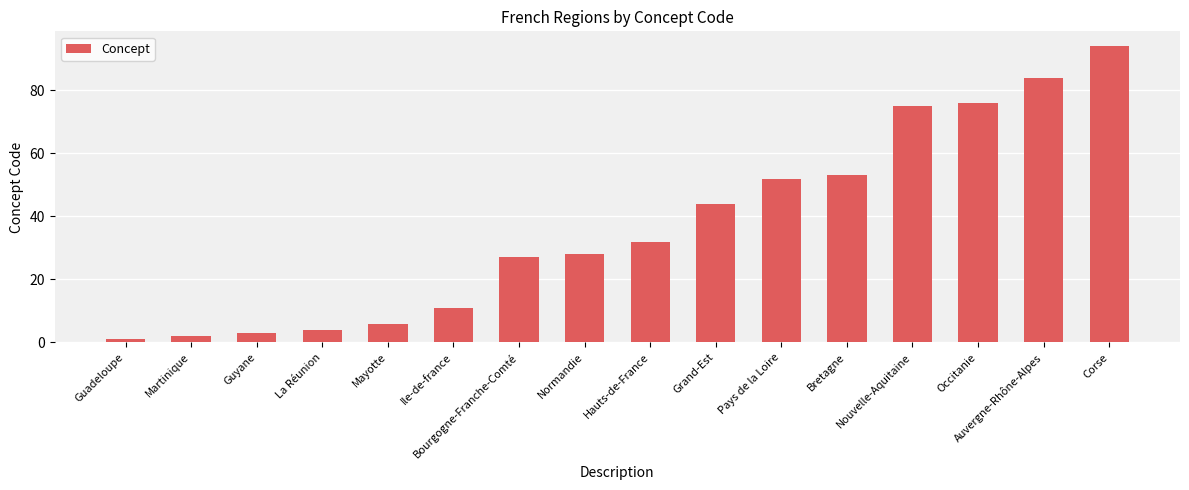

Where is the data nearest to the value 47?

Grand-Est